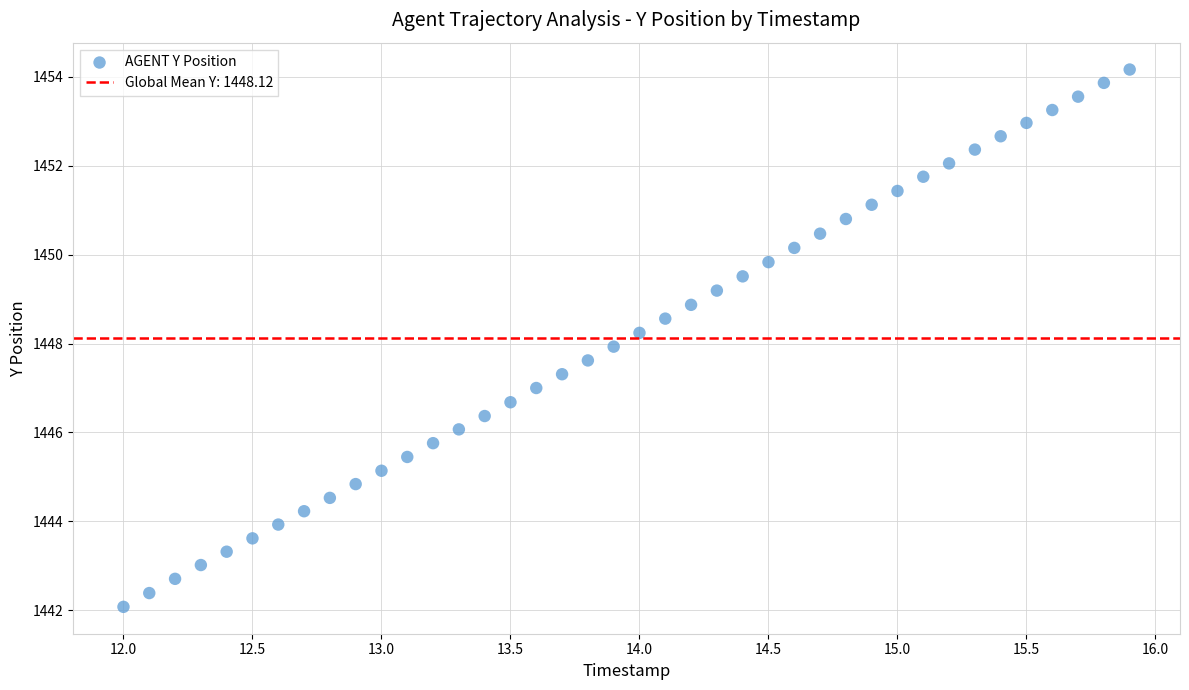

What is the range of Y values (max minus min)?

12.1